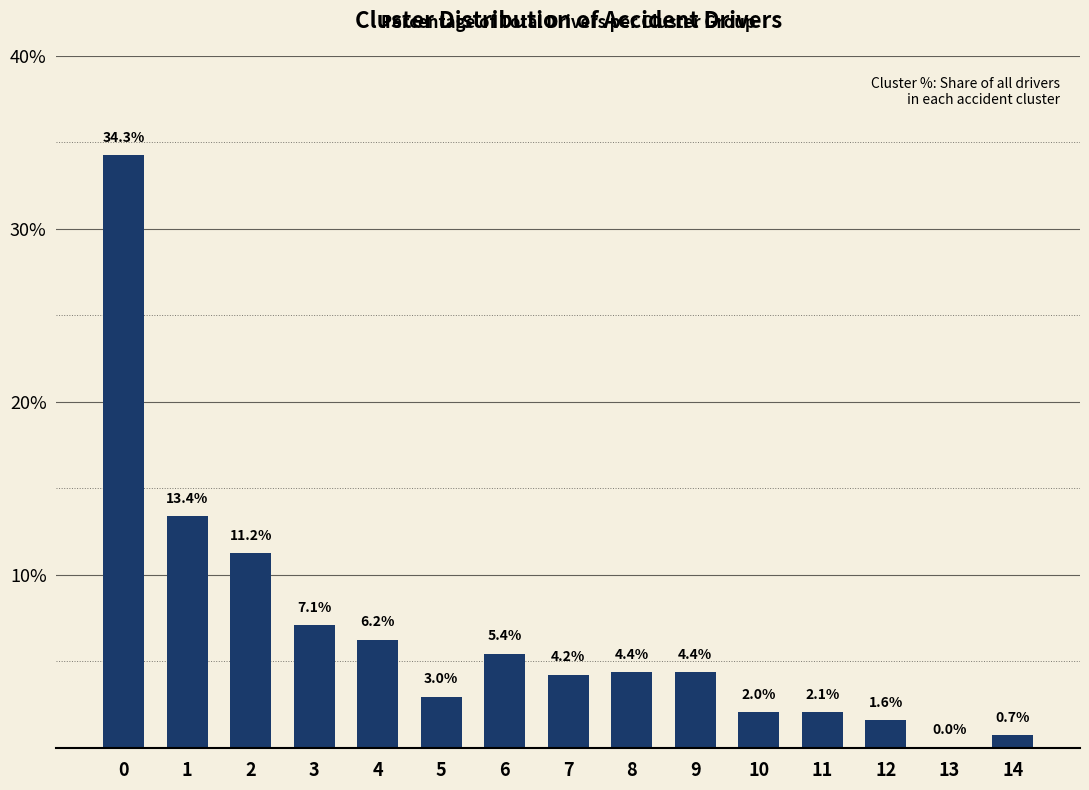

What is the change in value from 5 to 13?

-2.9